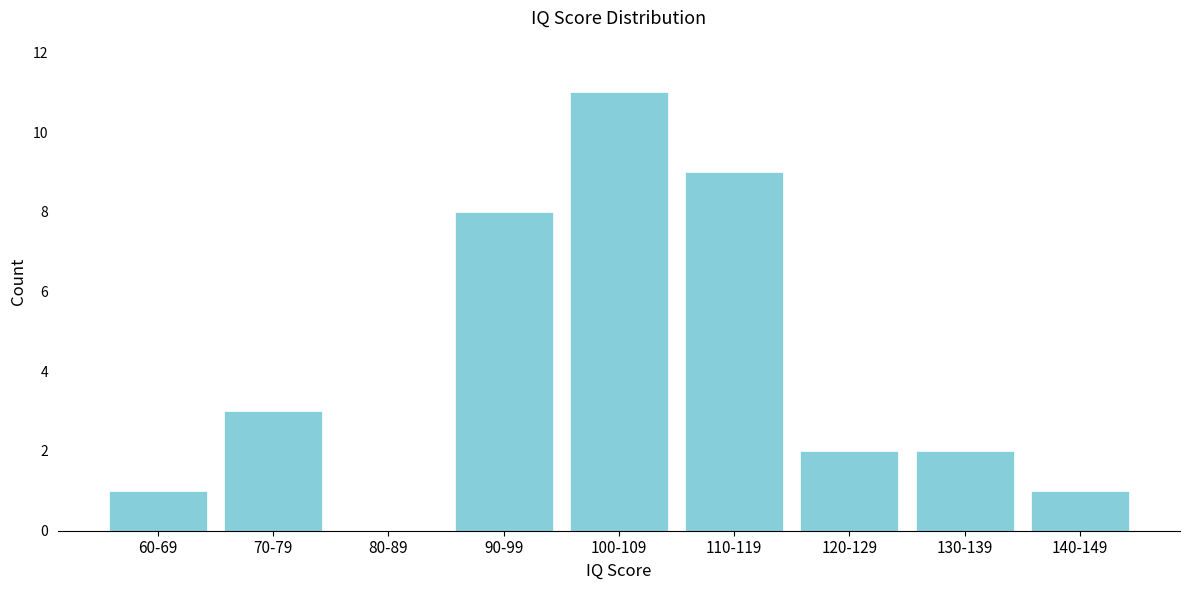

Reading right to left, list all the values displayed in this chart.

140-149=1	130-139=2	120-129=2	110-119=9	100-109=11	90-99=8	80-89=0	70-79=3	60-69=1